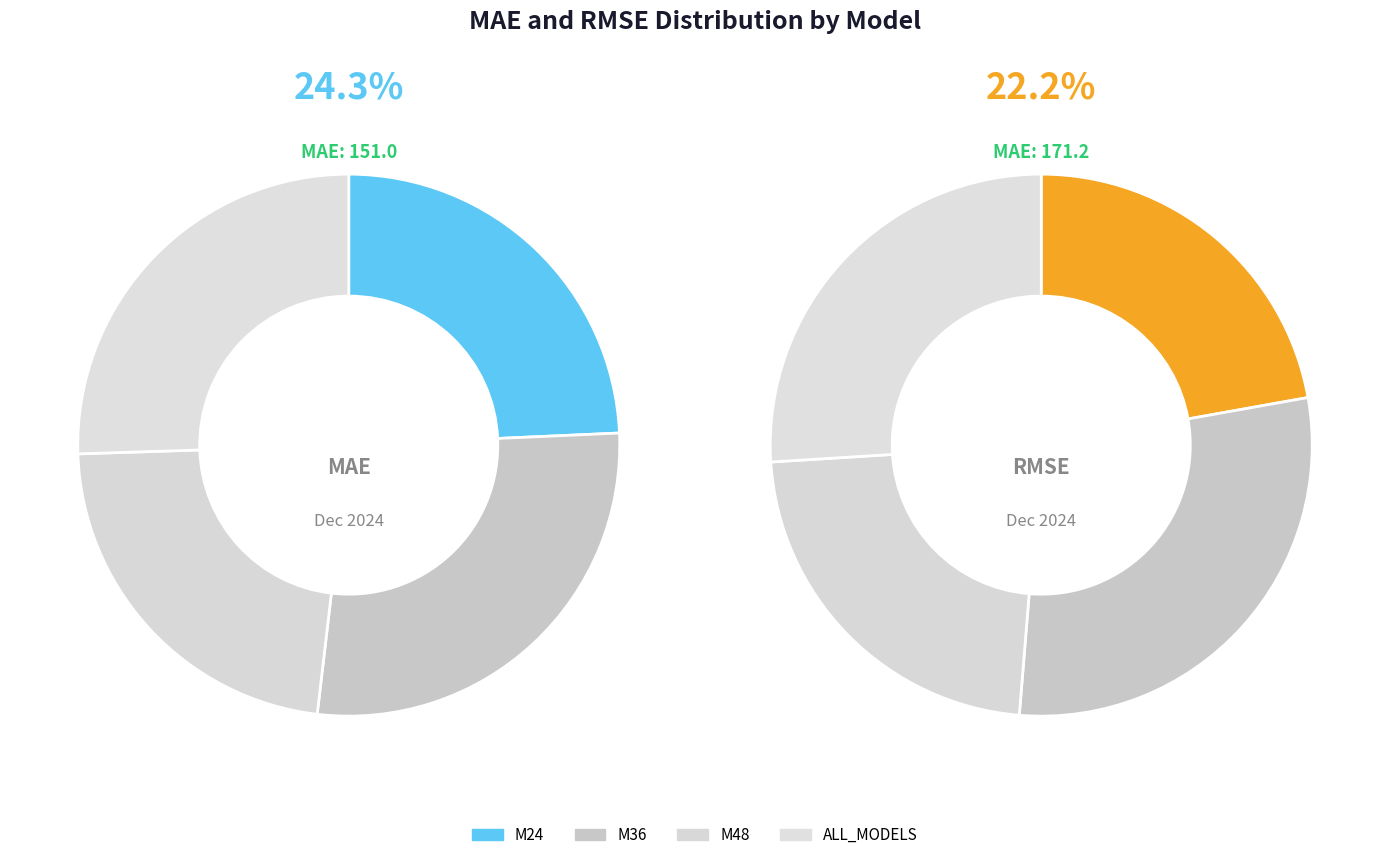

How many segments does this pie chart have?

4